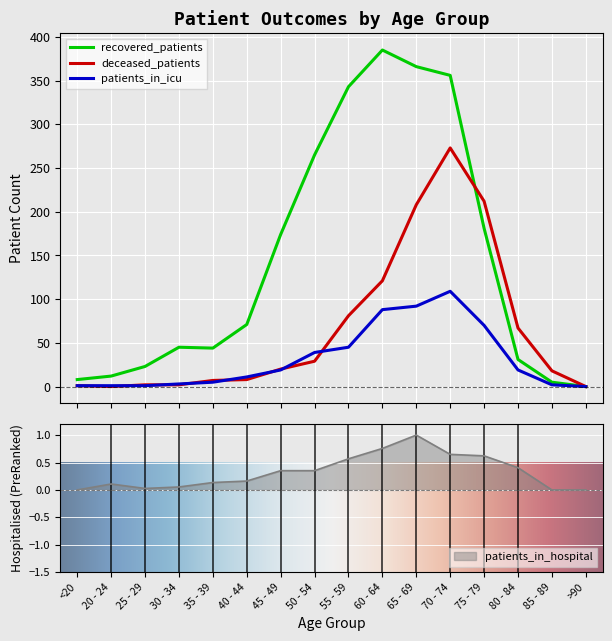

Reading left to right, transcribe all the data shown in this chart.

recovered_patients: <20=8.0	20 - 24=12.0	25 - 29=23.0	30 - 34=45.0	35 - 39=44.0	40 - 44=71.0	45 - 49=174.0	50 - 54=265.0	55 - 59=343.0	60 - 64=385.0	65 - 69=366.0	70 - 74=356.0	75 - 79=181.0	80 - 84=31.0	85 - 89=5.0	>90=0.0
deceased_patients: <20=1.0	20 - 24=0.0	25 - 29=2.0	30 - 34=2.0	35 - 39=7.0	40 - 44=8.0	45 - 49=20.0	50 - 54=29.0	55 - 59=81.0	60 - 64=121.0	65 - 69=208.0	70 - 74=273.0	75 - 79=212.0	80 - 84=67.0	85 - 89=18.0	>90=0.0
patients_in_icu: <20=1.0	20 - 24=1.0	25 - 29=1.0	30 - 34=3.0	35 - 39=5.0	40 - 44=11.0	45 - 49=19.0	50 - 54=39.0	55 - 59=45.0	60 - 64=88.0	65 - 69=92.0	70 - 74=109.0	75 - 79=70.0	80 - 84=19.0	85 - 89=2.0	>90=0.0
patients_in_hospital: <20=0.0	20 - 24=0.1	25 - 29=0.0	30 - 34=0.1	35 - 39=0.1	40 - 44=0.2	45 - 49=0.4	50 - 54=0.4	55 - 59=0.6	60 - 64=0.8	65 - 69=1.0	70 - 74=0.6	75 - 79=0.6	80 - 84=0.4	85 - 89=0.0	>90=0.0